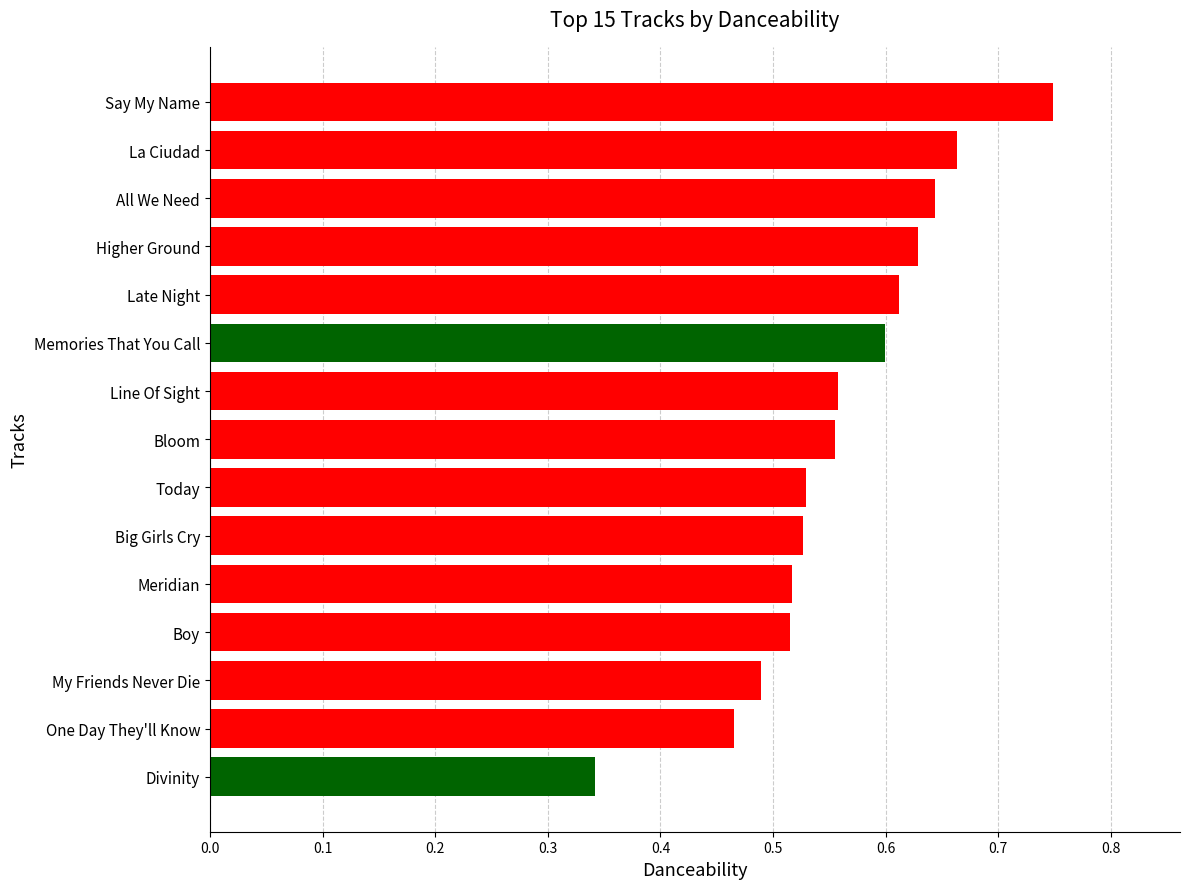

What is the sum of all values?

8.4